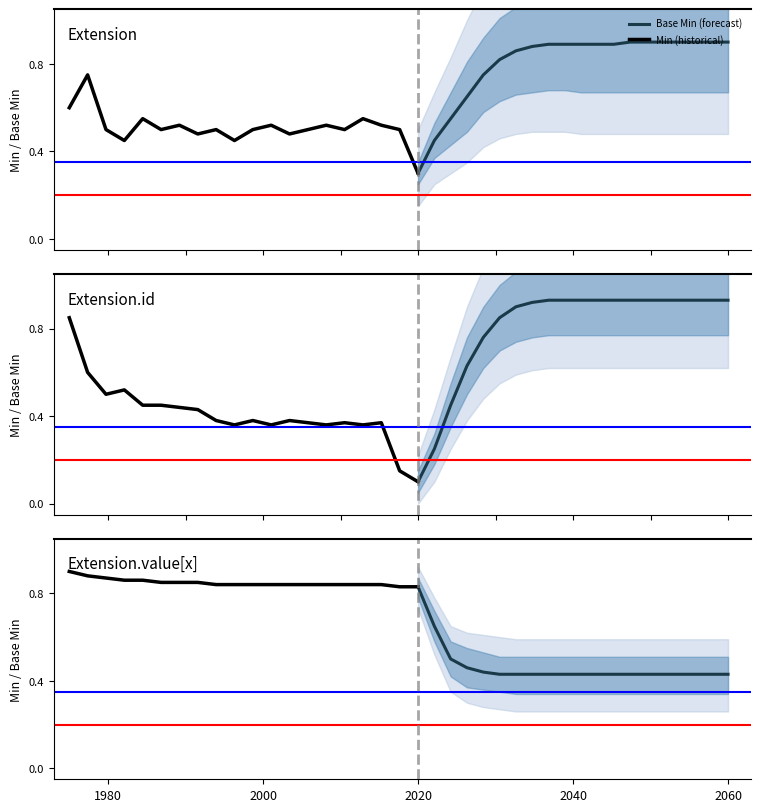

True or false: Min and Base Min cross at least once.

False